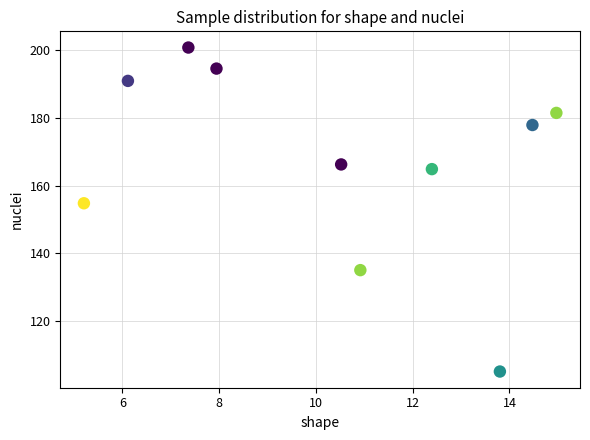

What is the range of Y values (max minus min)?

95.7